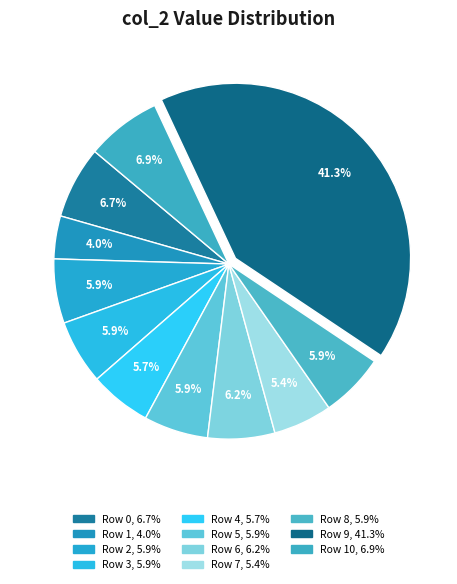

Which slice is the smallest?

Row 1